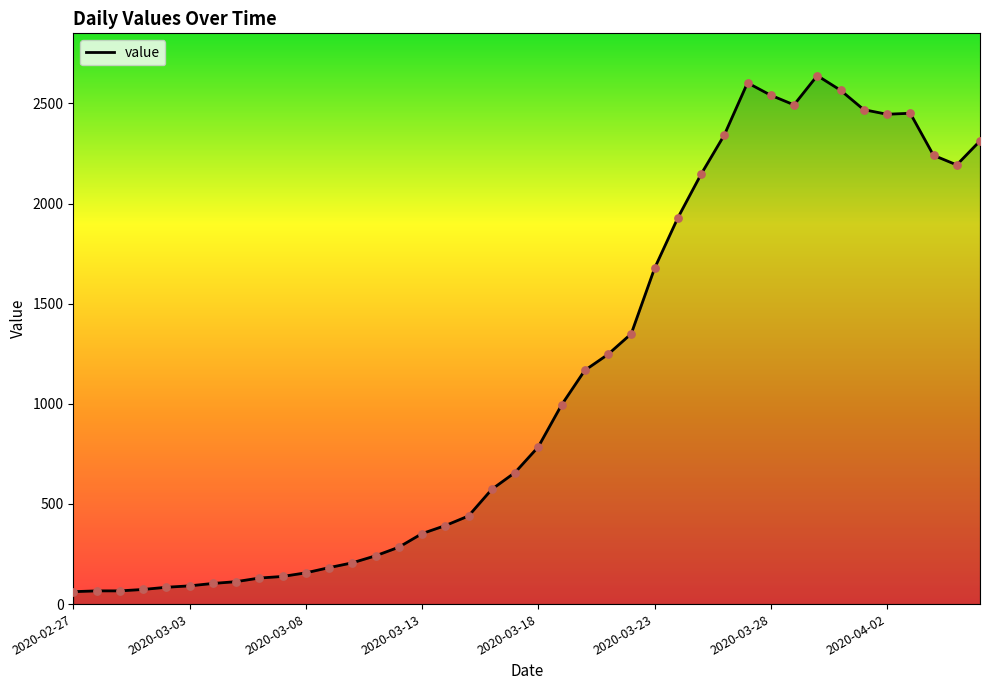

What is the difference between the maximum and minimum values?

2577